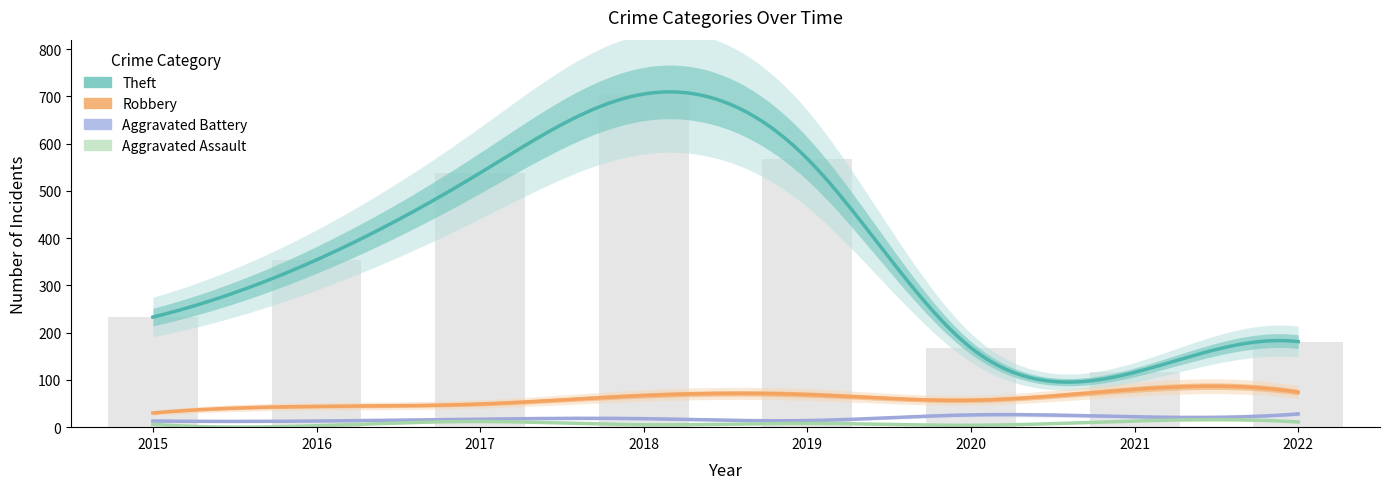

Reading left to right, list all the values displayed in this chart.

Theft: 2015=233	2016=354	2017=538	2018=705	2019=568	2020=168	2021=116	2022=181
Robbery: 2015=30	2016=44	2017=49	2018=67	2019=69	2020=57	2021=80	2022=74
Aggravated Battery: 2015=13	2016=13	2017=17	2018=18	2019=14	2020=26	2021=22	2022=28
Aggravated Assault: 2015=6	2016=3	2017=12	2018=5	2019=8	2020=4	2021=13	2022=11